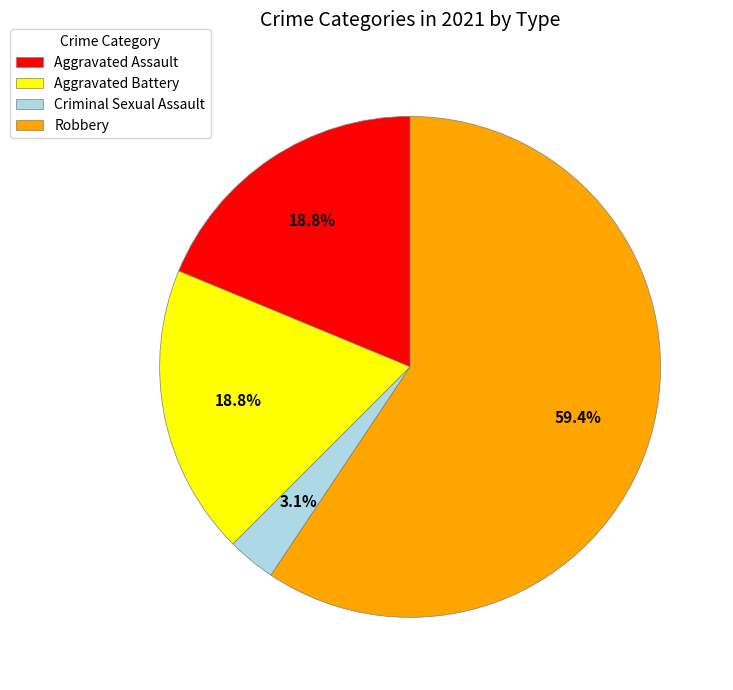

To the nearest percent, what is the difference between the Aggravated Battery and Robbery slice percentages?

41%